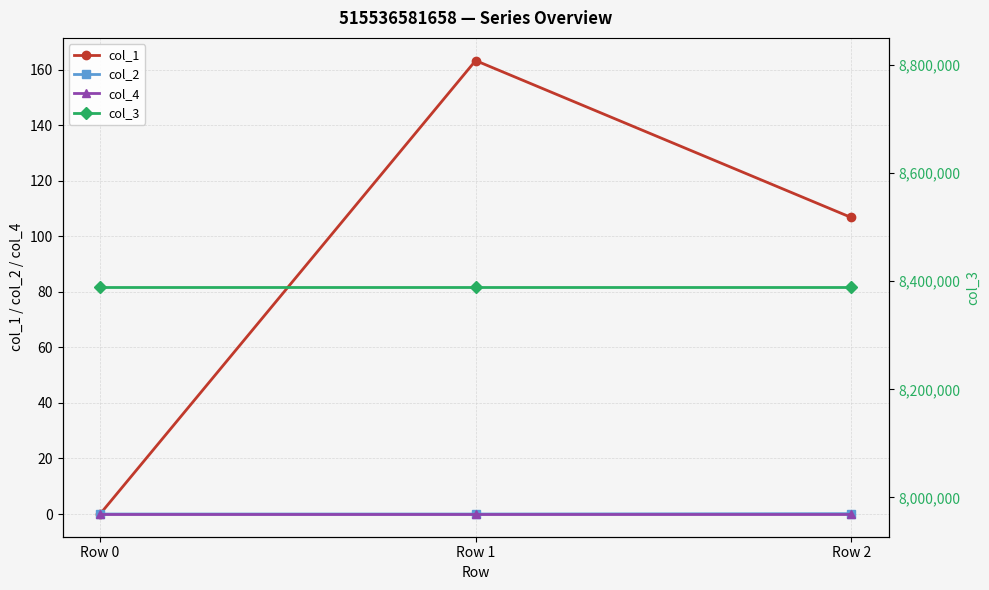

Reading left to right, list all the values displayed in this chart.

col_1: 0.0	163.3	106.8
col_2: 0.0	-0.0	0.1
col_4: 0.0	0.0	0.0
col_3: 8388736.0	8388736.0	8388736.0